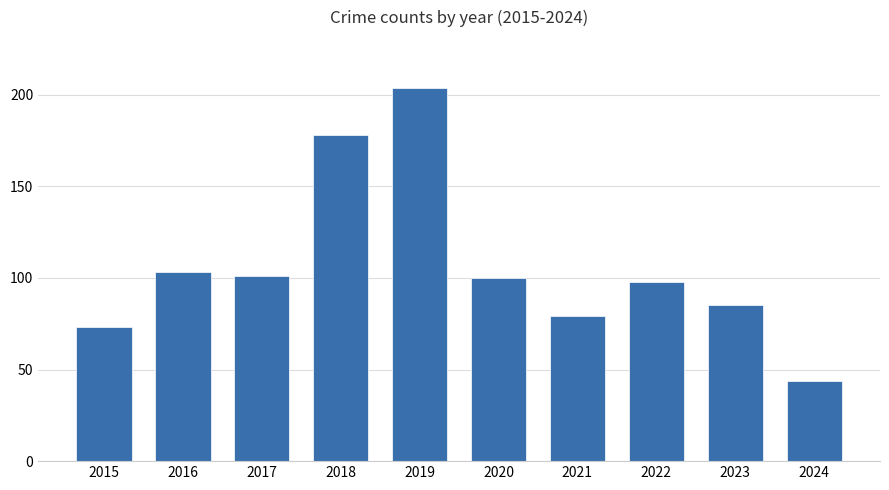

What is the maximum value shown in the chart?

204